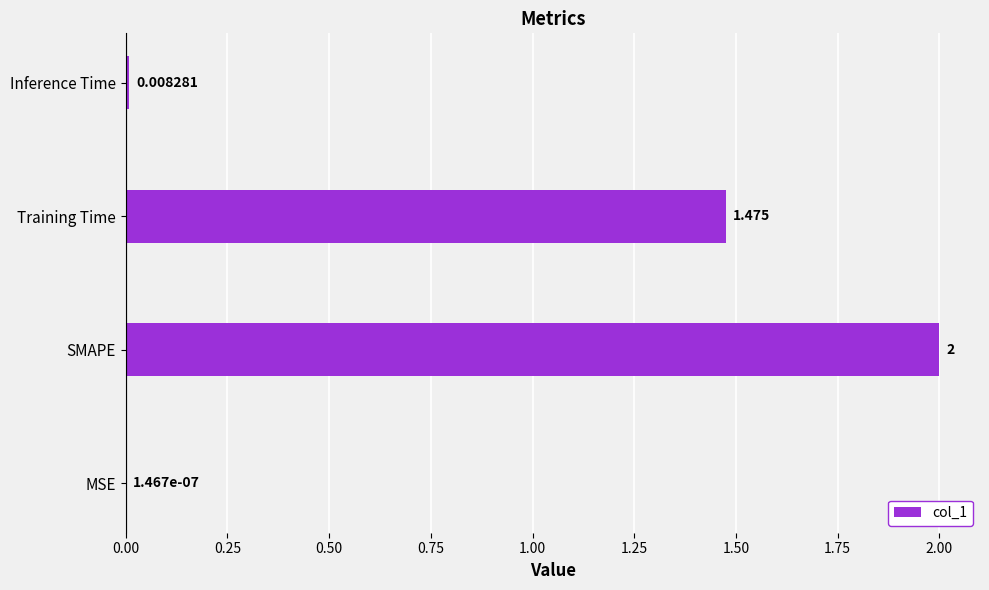

At which category does the chart reach its peak across all series?

SMAPE